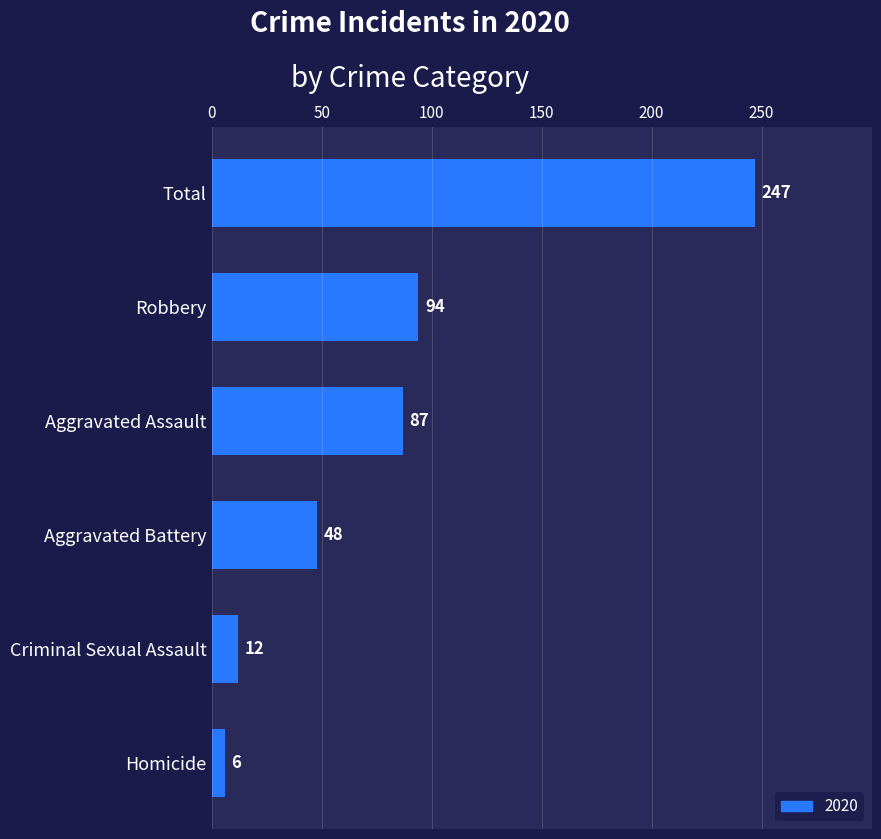

List the labels in order of value, smallest first.

Homicide, Criminal Sexual Assault, Aggravated Battery, Aggravated Assault, Robbery, Total